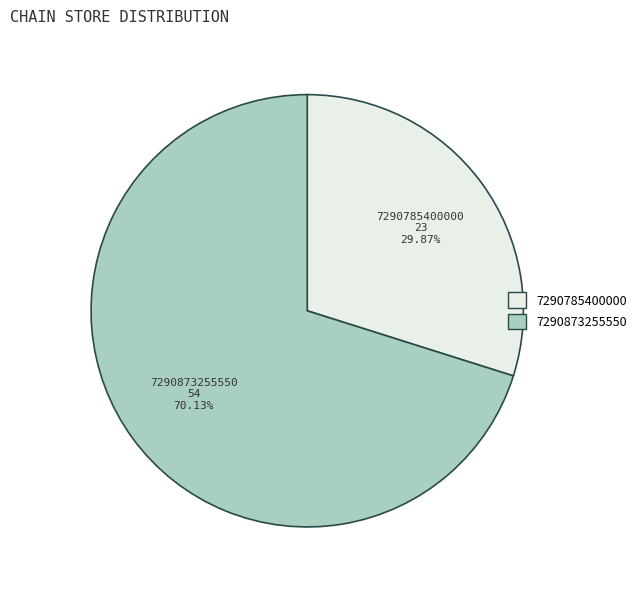

Does any single category account for the majority?

Yes